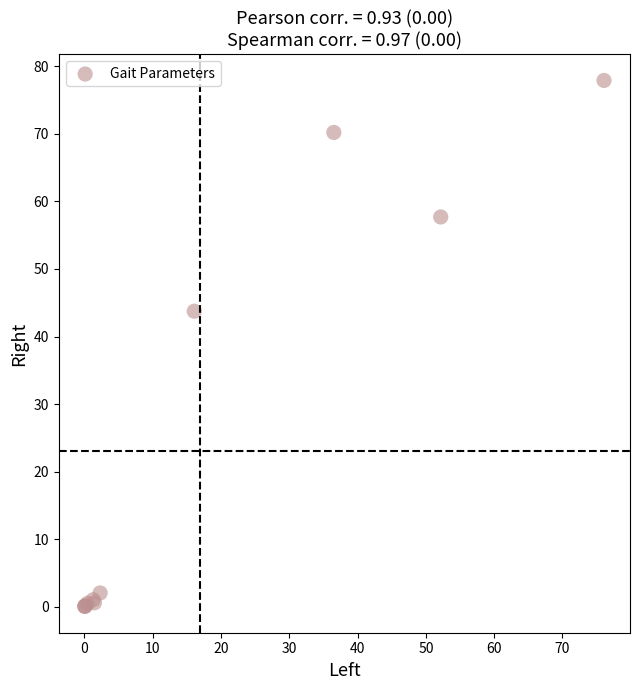

What Y value in the scatter plot is closest to 38?

43.8